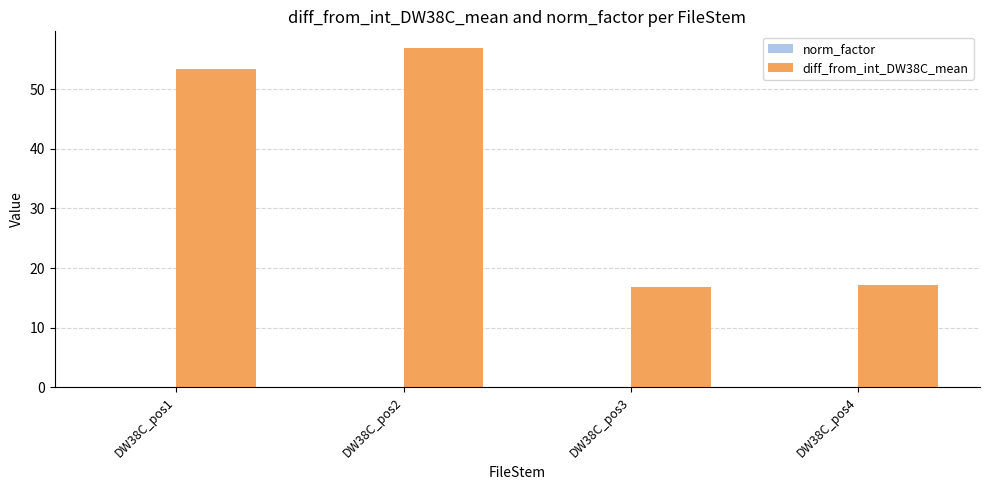

Does the chart contain stacked bars?

No